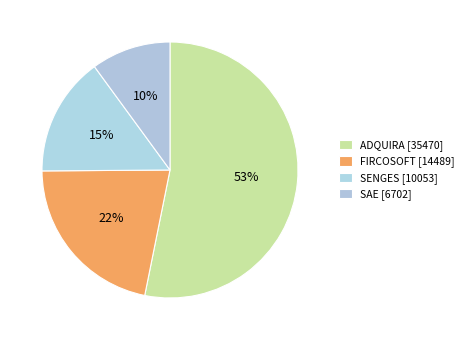

Approximately how many times larger is the value at SAE compared to ADQUIRA?

0.2